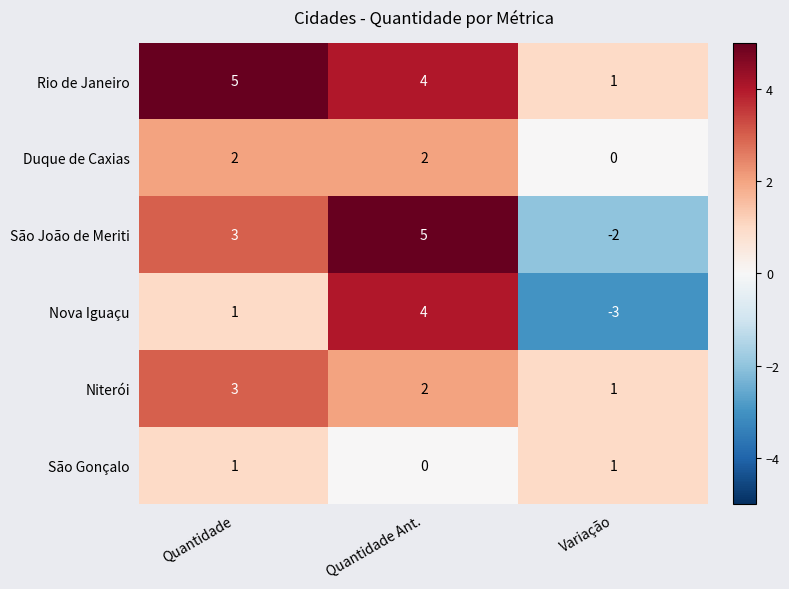

Reading left to right, extract all data points from this chart.

Rio de Janeiro: 5	4	1
Duque de Caxias: 2	2	0
São João de Meriti: 3	5	-2
Nova Iguaçu: 1	4	-3
Niterói: 3	2	1
São Gonçalo: 1	0	1